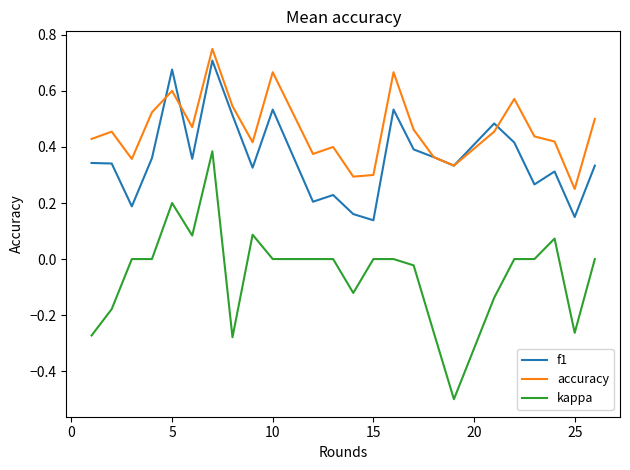

Which series has the widest spread of values?

kappa